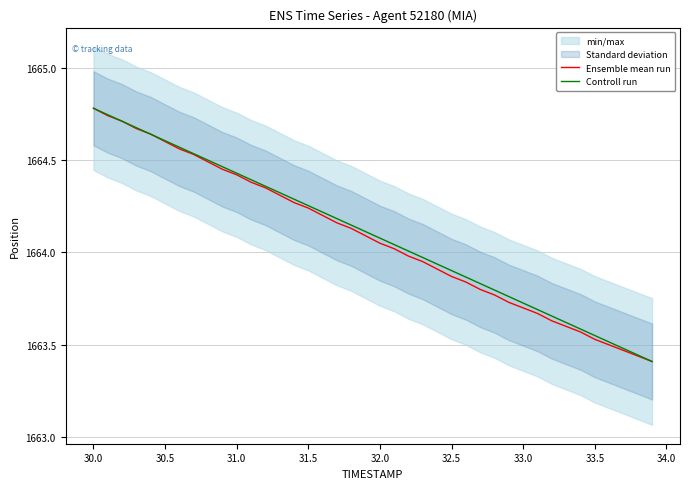

What is the maximum value for Ensemble mean run?

1664.8